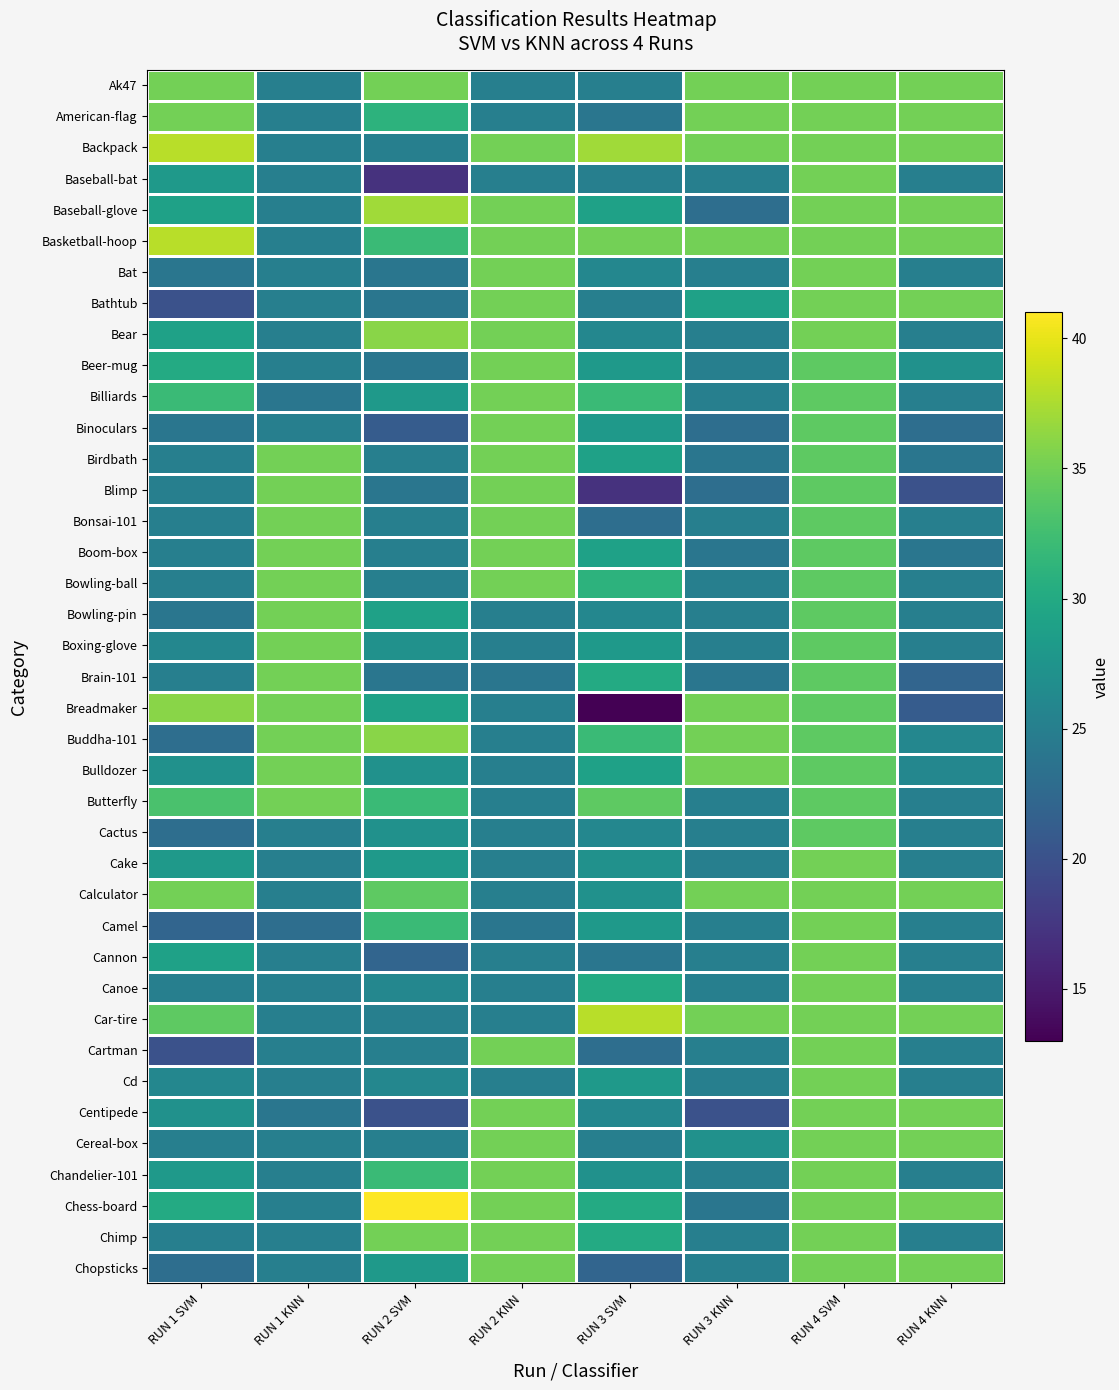

Which category has the lowest value across all series?

RUN 3 SVM